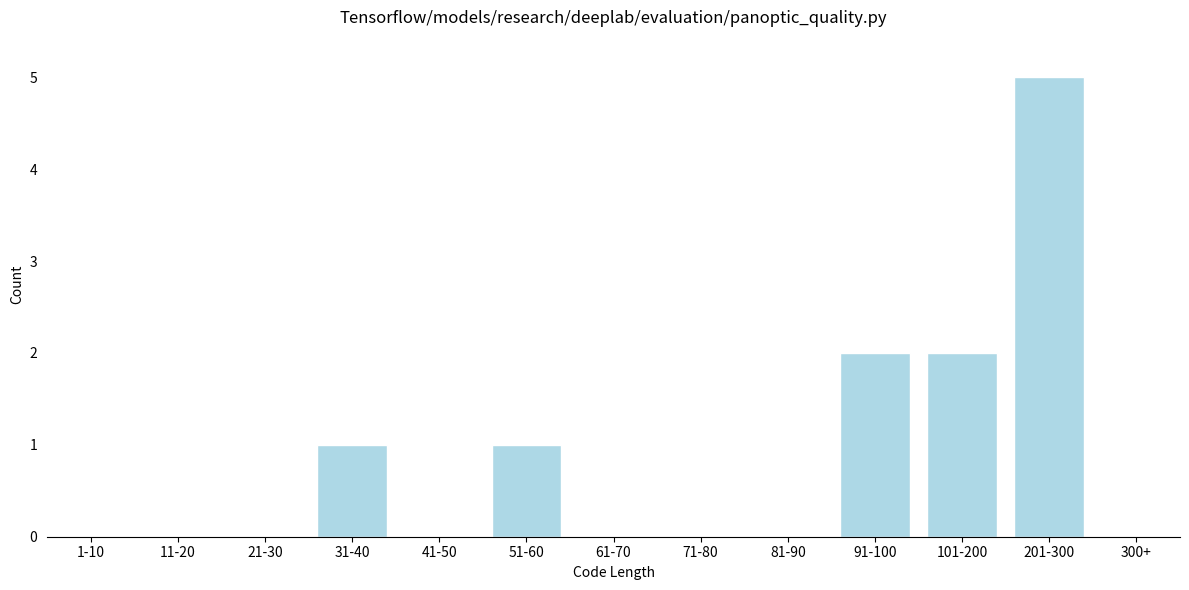

Reading left to right, extract all data points from this chart.

1-10=0	11-20=0	21-30=0	31-40=1	41-50=0	51-60=1	61-70=0	71-80=0	81-90=0	91-100=2	101-200=2	201-300=5	300+=0